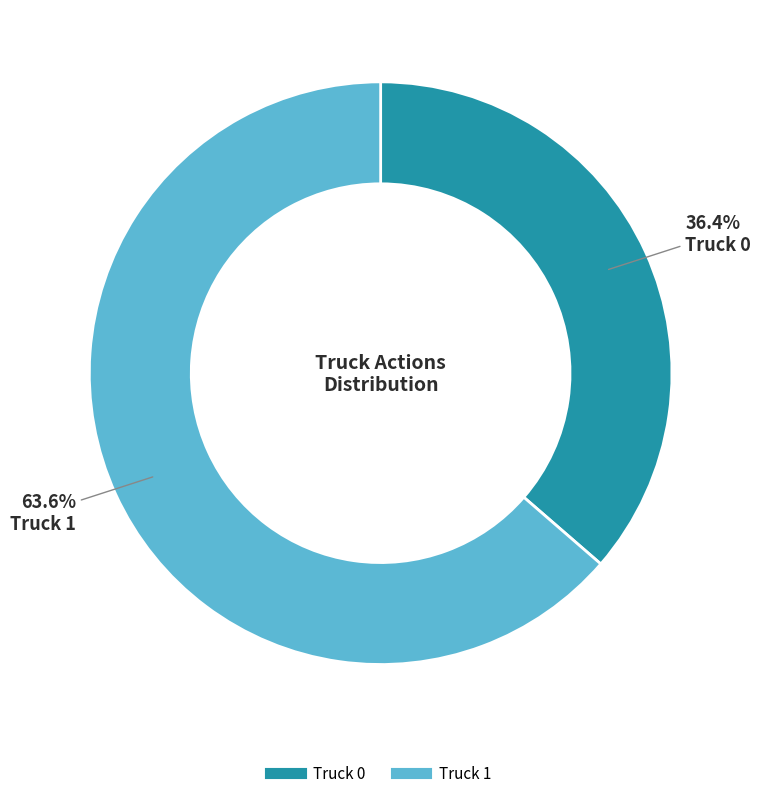

Which slice is the largest?

Truck 1